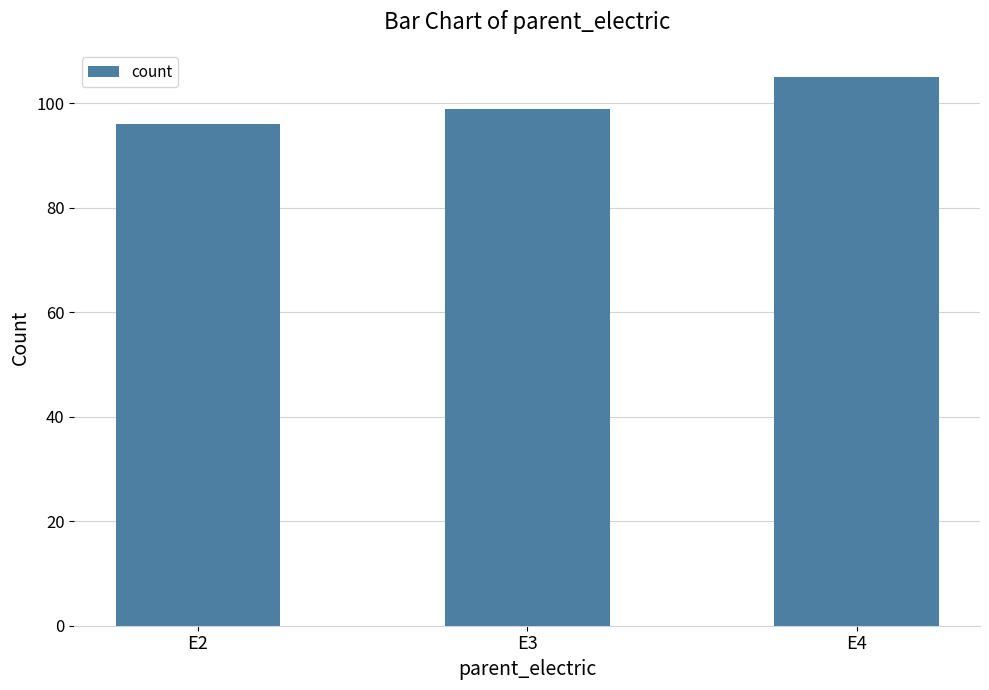

List the labels in order of value, smallest first.

E2, E3, E4